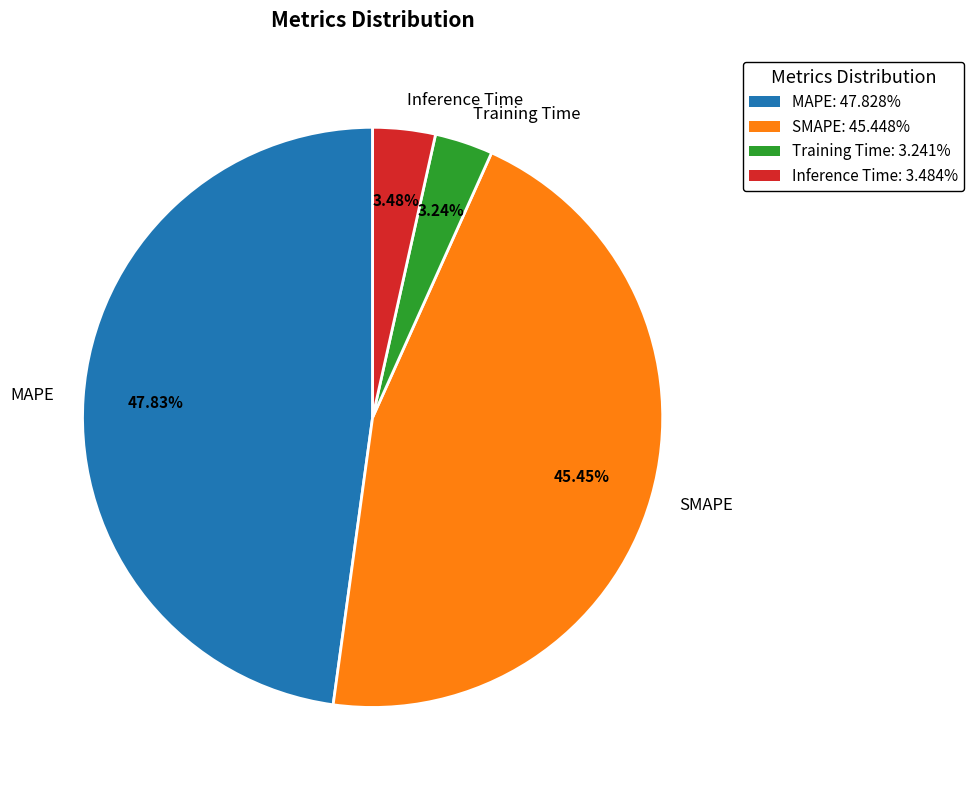

Which category has the biggest portion of the pie?

MAPE